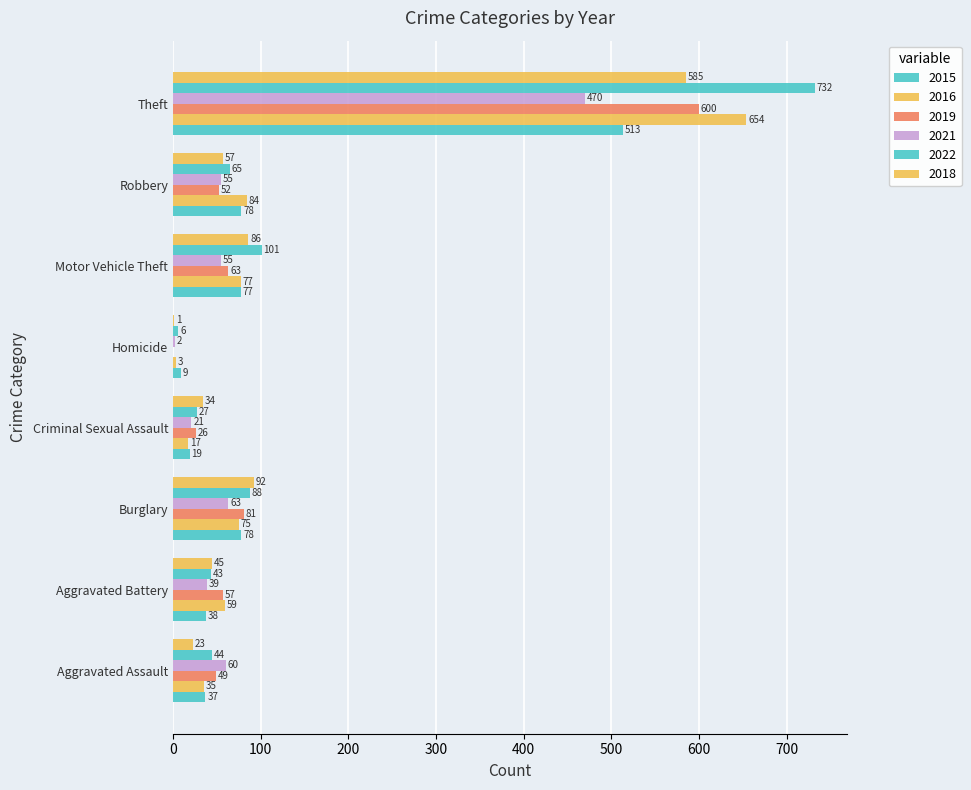

Count the number of data series in this chart.

6